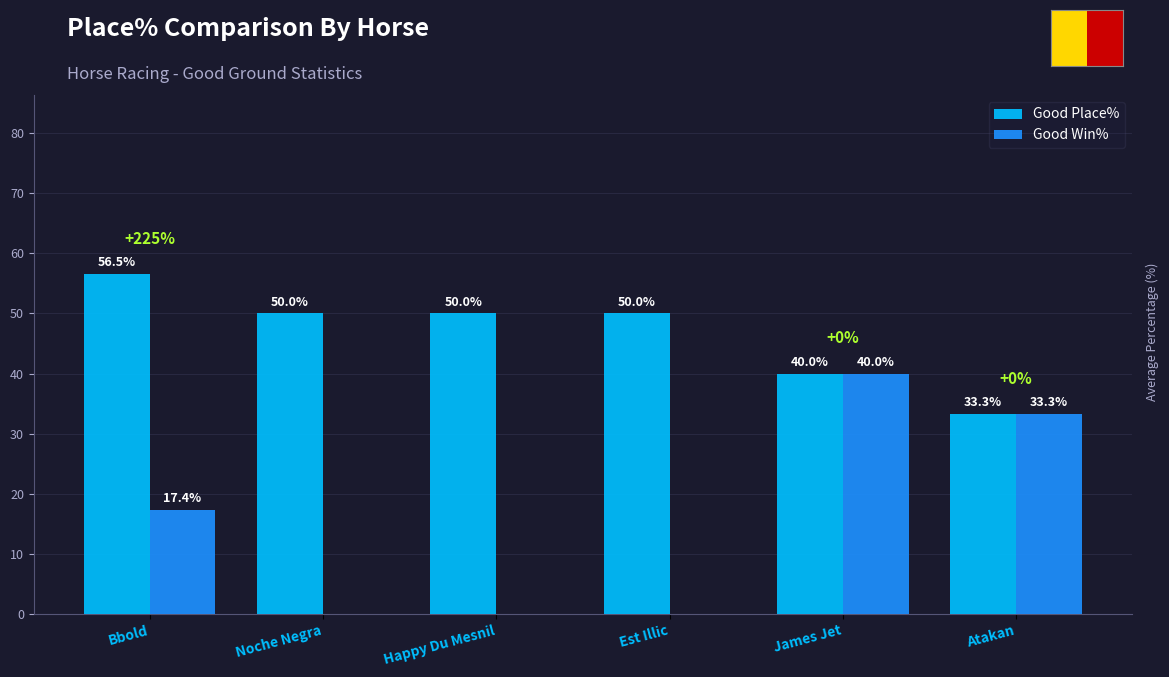

Where is Good Place% nearest to the value 44?

James Jet